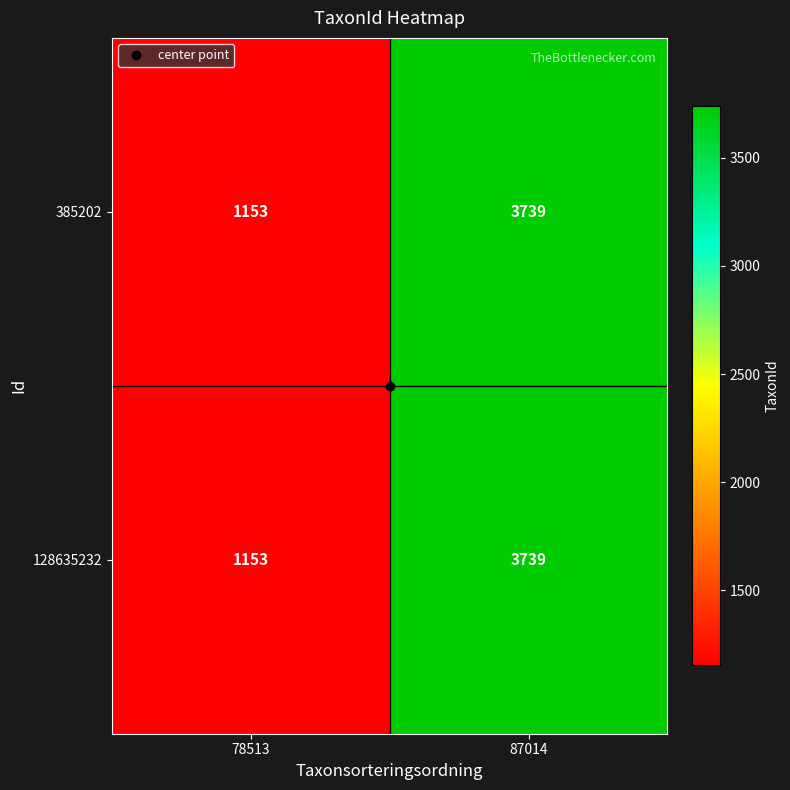

Count the number of data series in this chart.

2